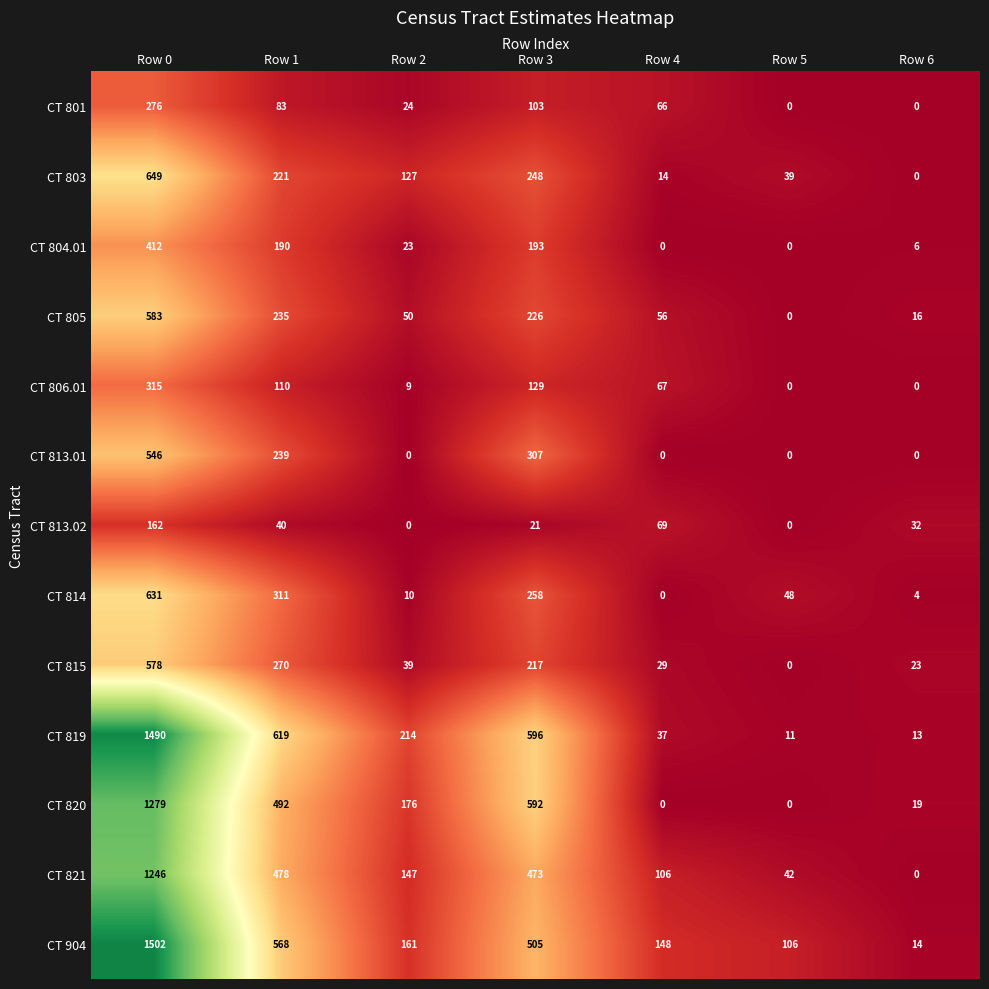

What is the sum of all CT 813.01 values?

1092